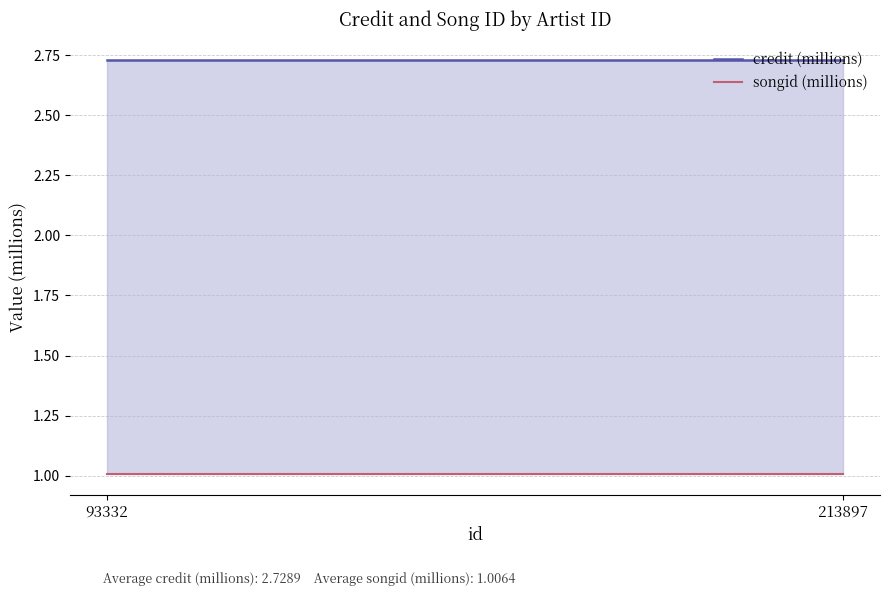

What are all the series names shown in the legend?

credit (millions), songid (millions)